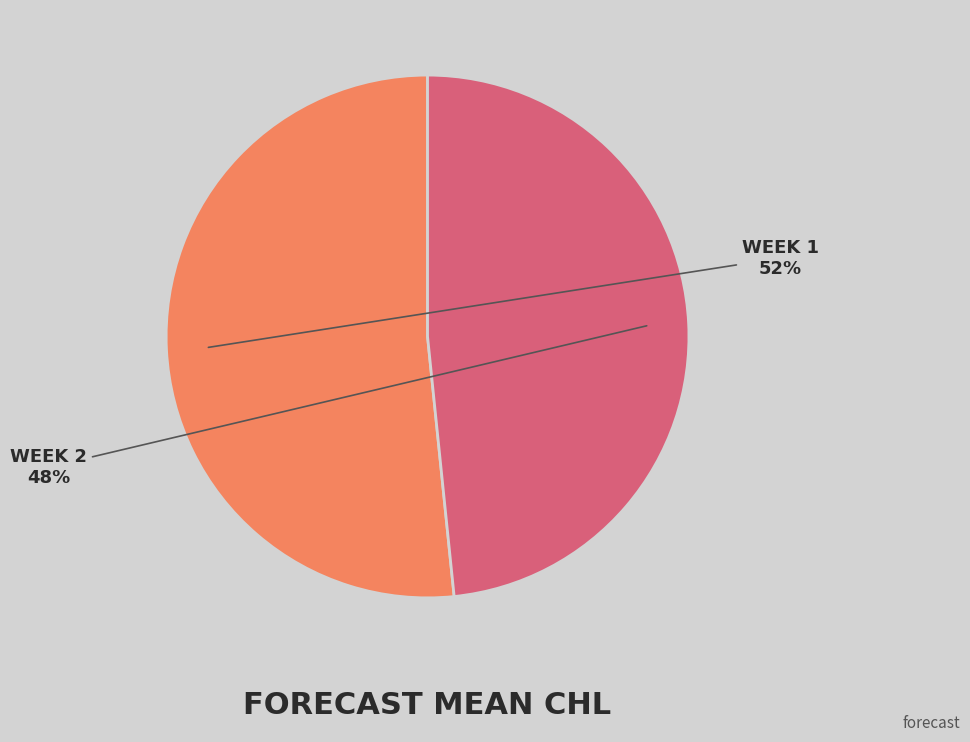

Is there a majority slice in this chart?

Yes